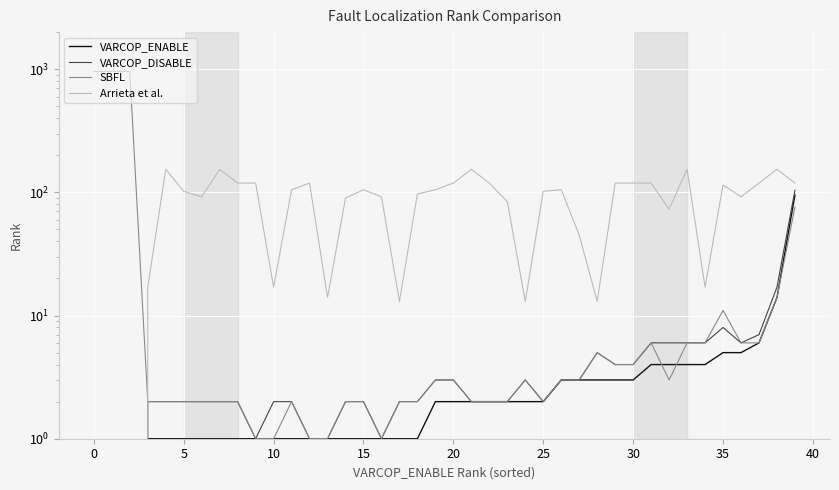

At 5, list the series in order from largest to smallest.

Arrieta et al., VARCOP_DISABLE, SBFL, VARCOP_ENABLE